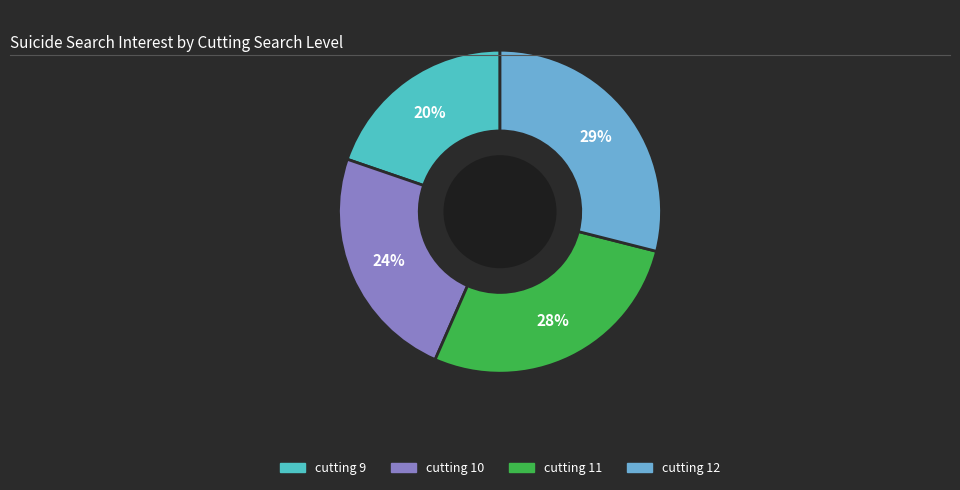

To the nearest percent, what is the difference between the cutting 10 and cutting 11 slice percentages?

4%